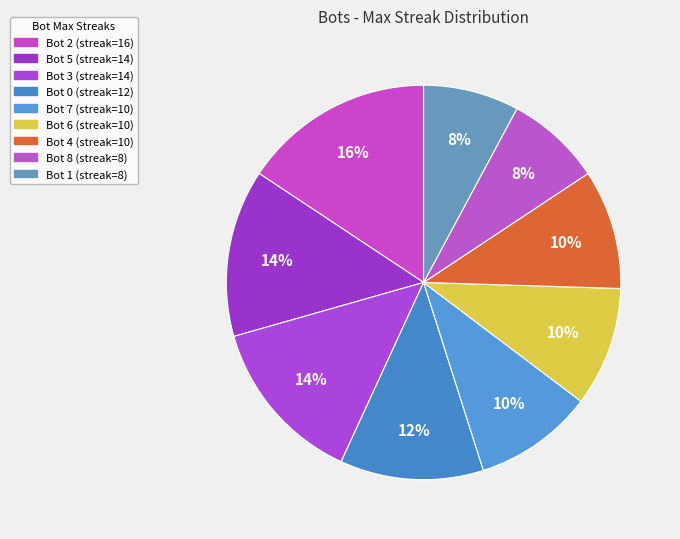

Is there any slice that represents more than half of the pie?

No